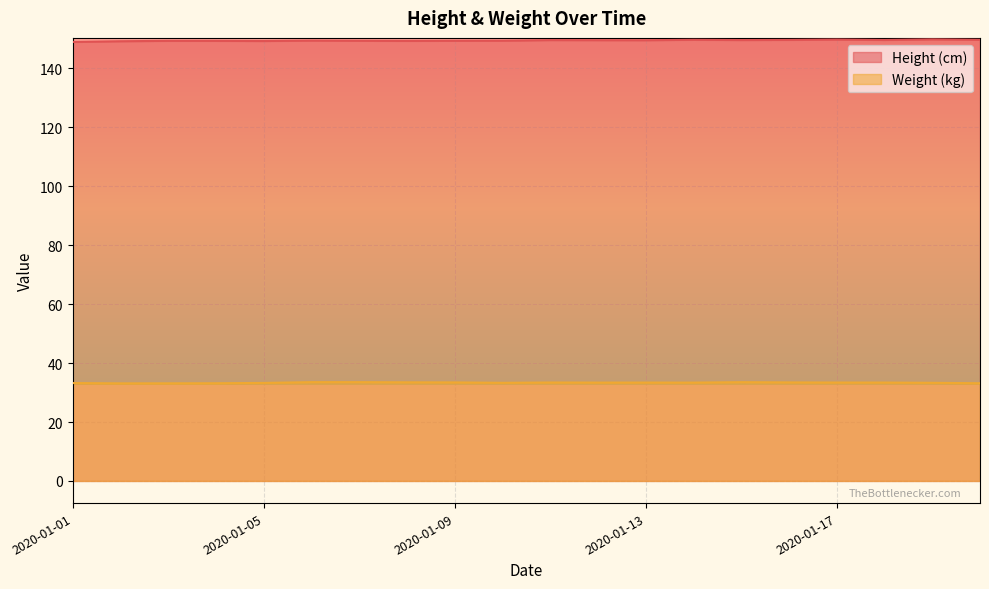

What is the value of the Height (cm) point at the 3rd from the left?

149.4